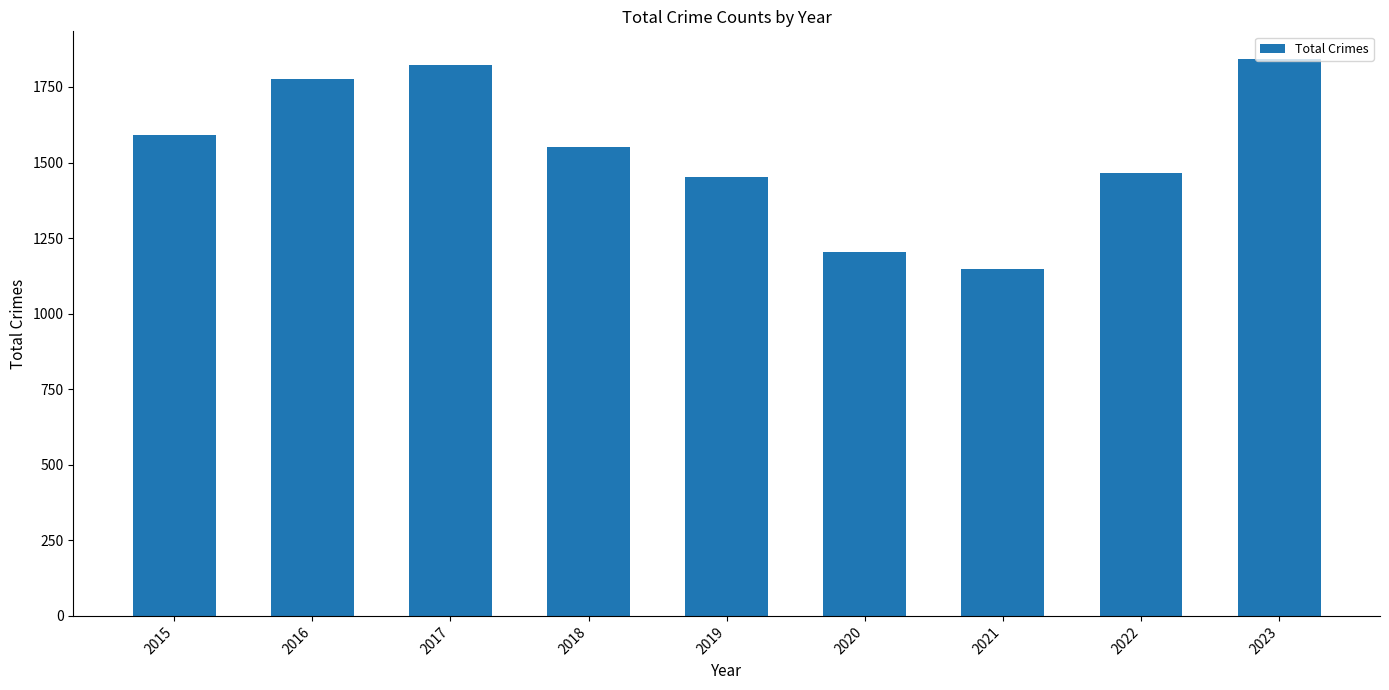

Are the bars horizontal?

No